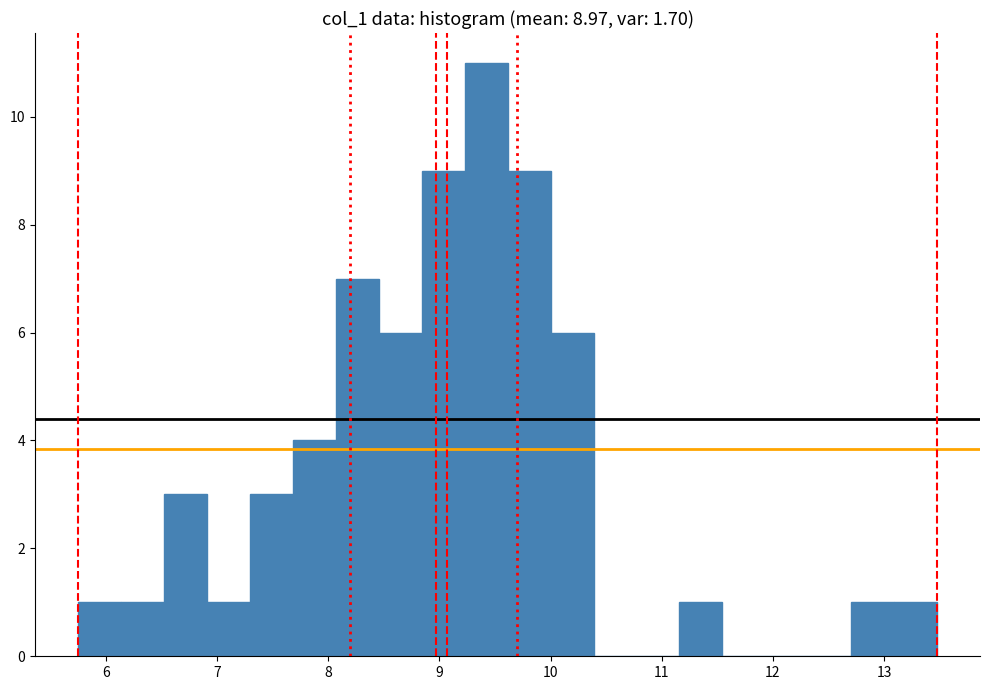

Around what value on the x-axis is the tallest bar? Give the approximate position of its centre, as read against the axis.

9.4